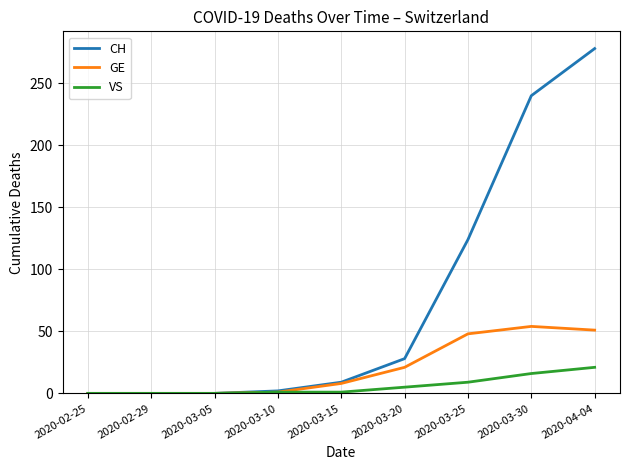

Rank the series by their average value, from highest to lowest.

CH, GE, VS